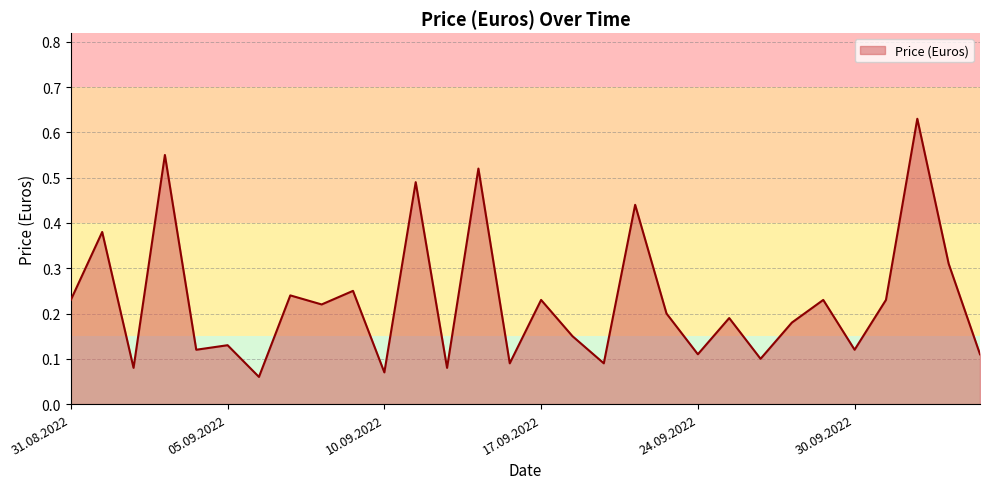

What value does the data have at 16?

0.1